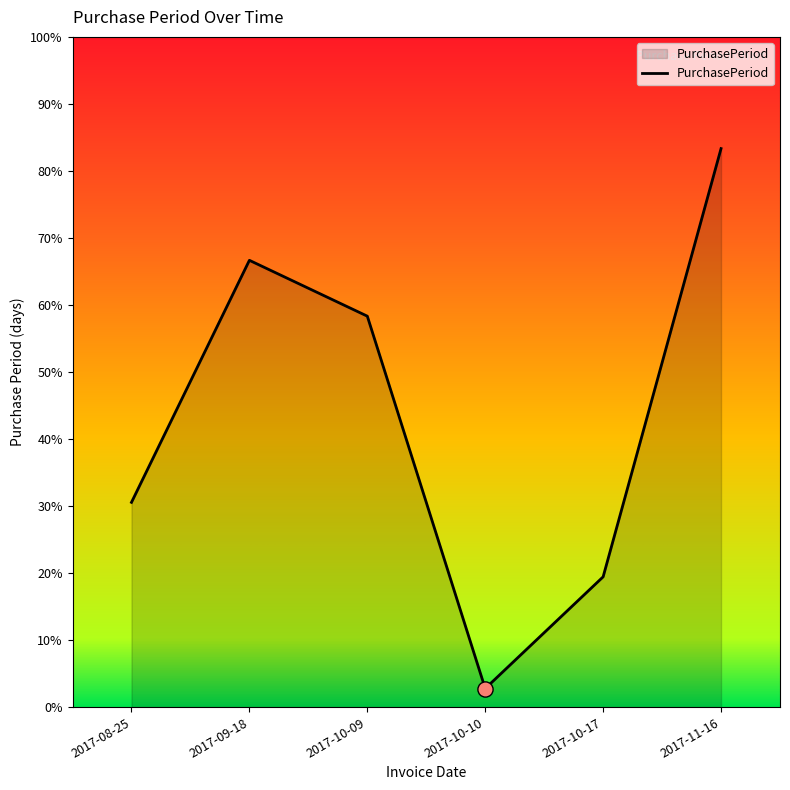

What is the ratio of the value at 2017-09-18 to the value at 2017-10-17?

3.4